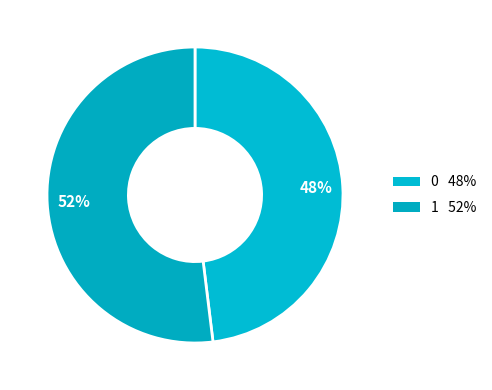

What percentage is NOT represented by 0?

51.9%